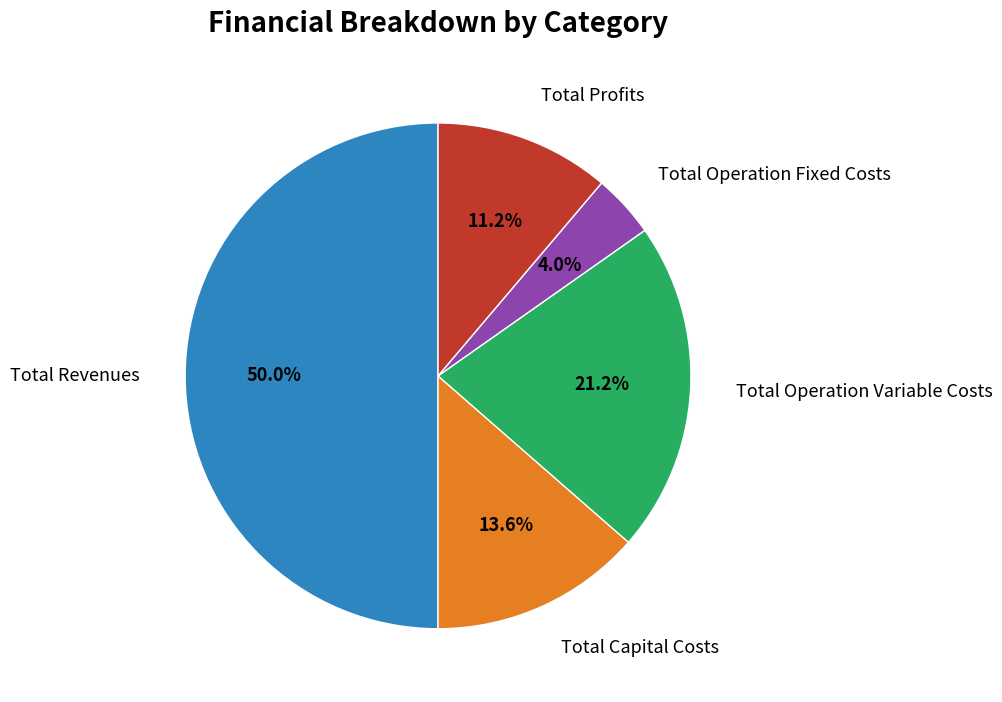

To the nearest percent, what percentage of the pie is Total Operation Fixed Costs?

4%